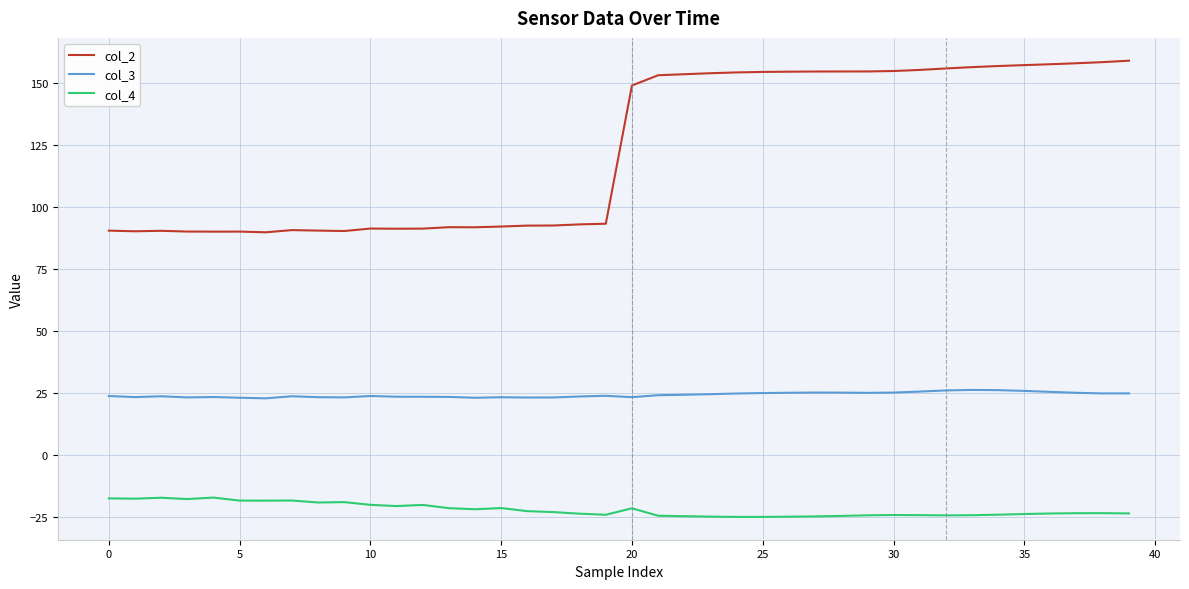

How many lines are shown in the chart?

3